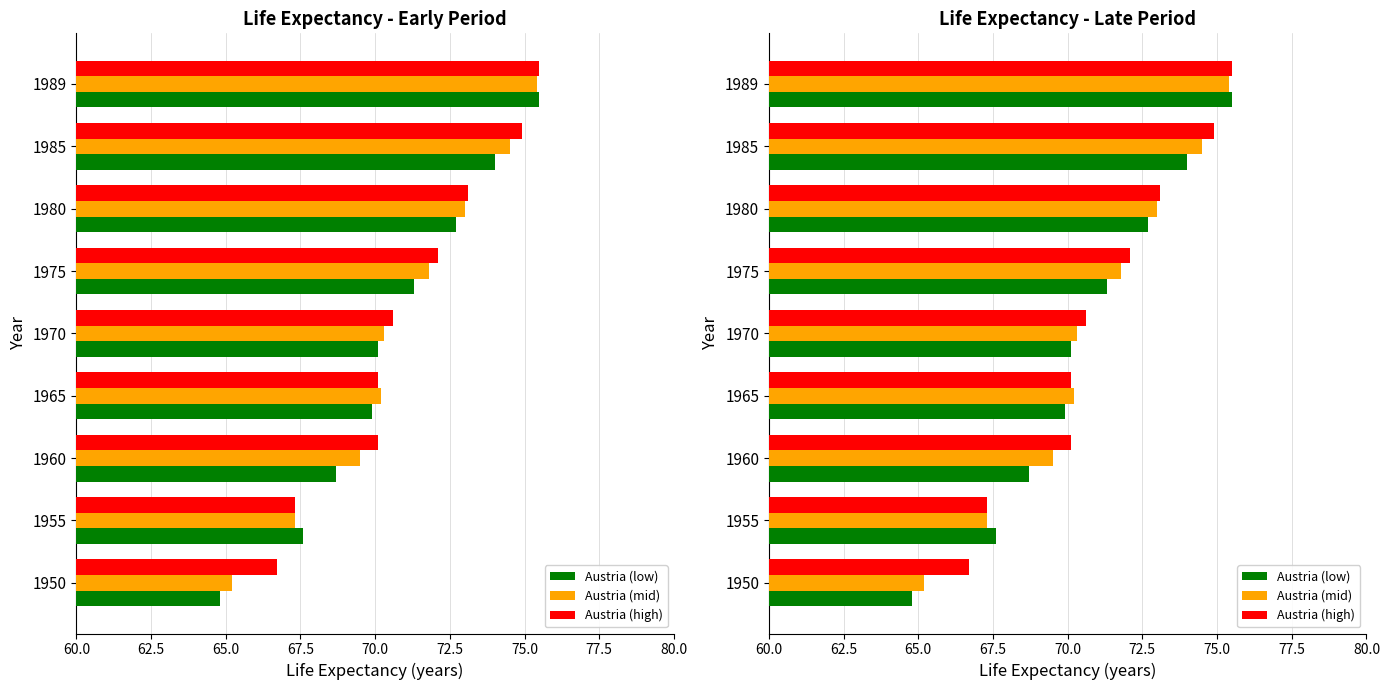

Is it true that Austria (low) equals 71.3 at 1975?

True